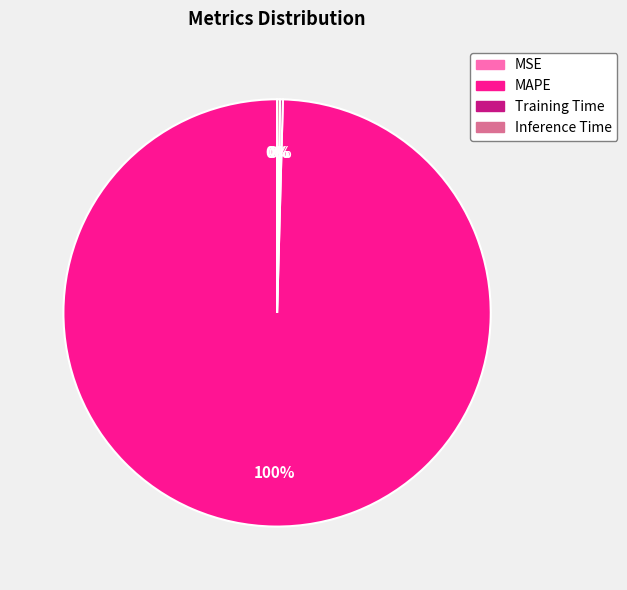

Is it true that MAPE is 94% of the pie?

False